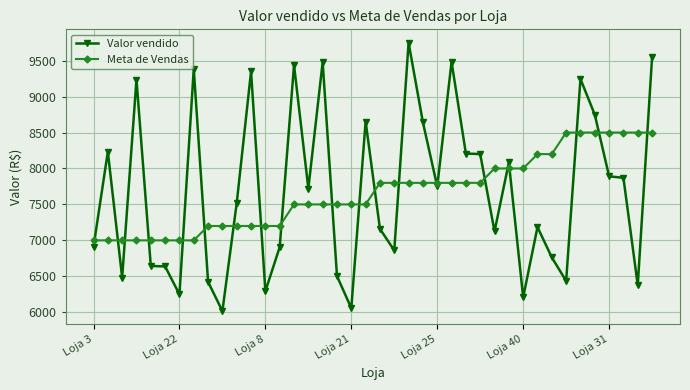

What is the difference between the second highest and minimum values in the Valor vendido series?

3529.3